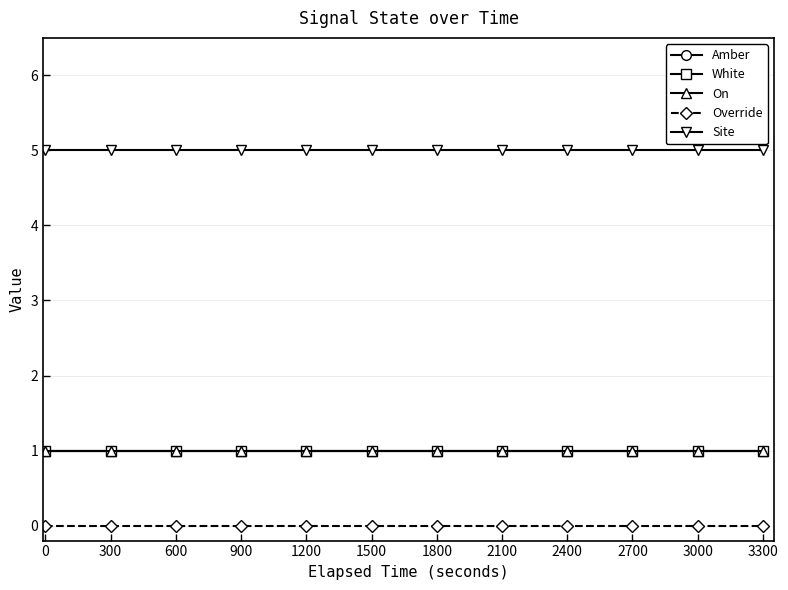

Is this an area chart (filled region under the line)?

No